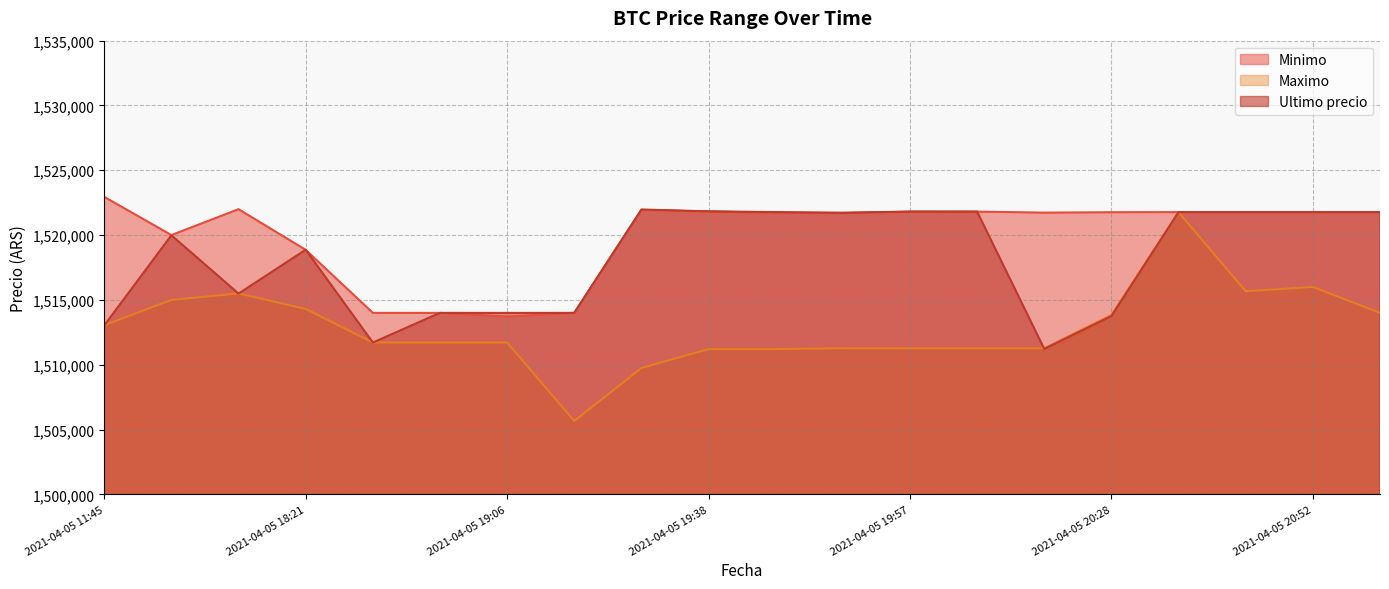

What position from the right is 2021-04-05 19:38?

11